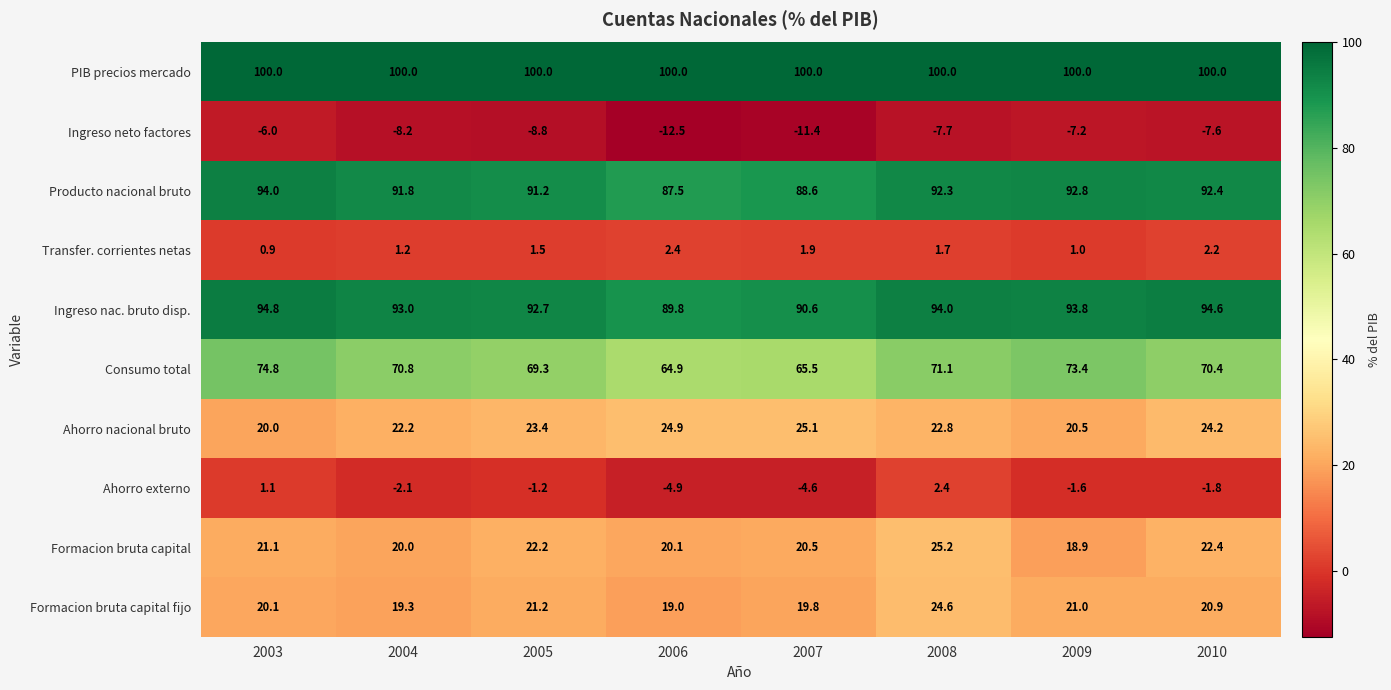

What is the sum of all Ahorro nacional bruto values?

183.1